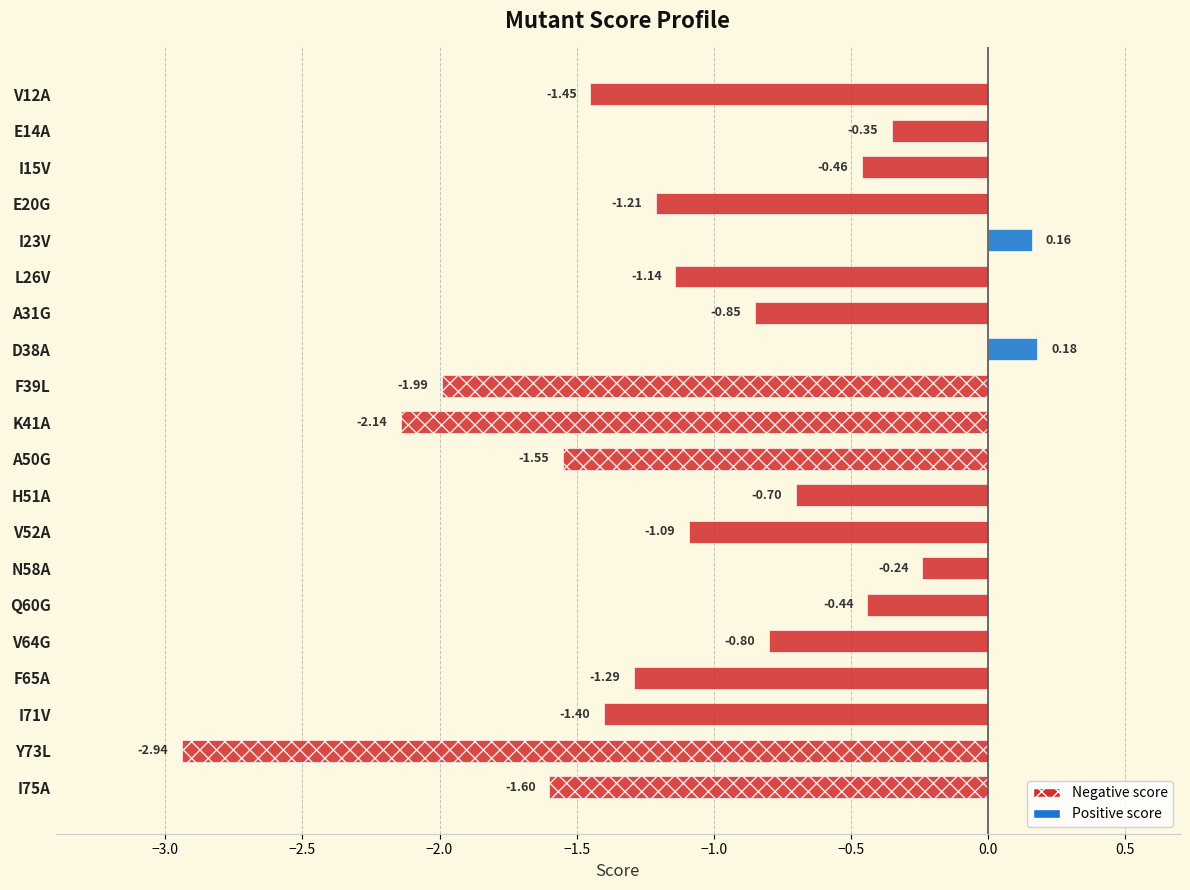

How many positive values are there?

2